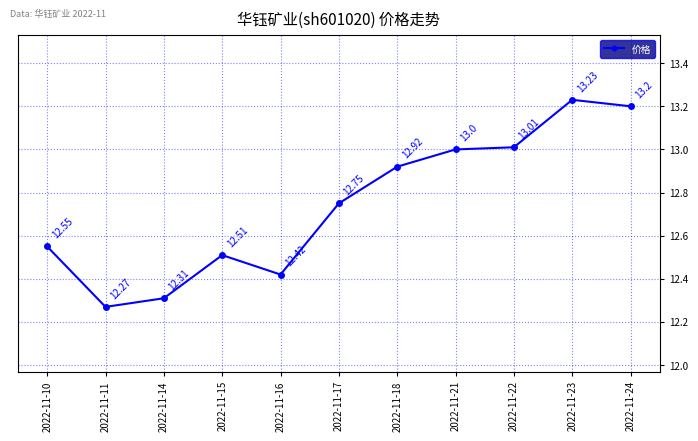

What is the ratio of the value at 2022-11-15 to the value at 2022-11-17?

1.0